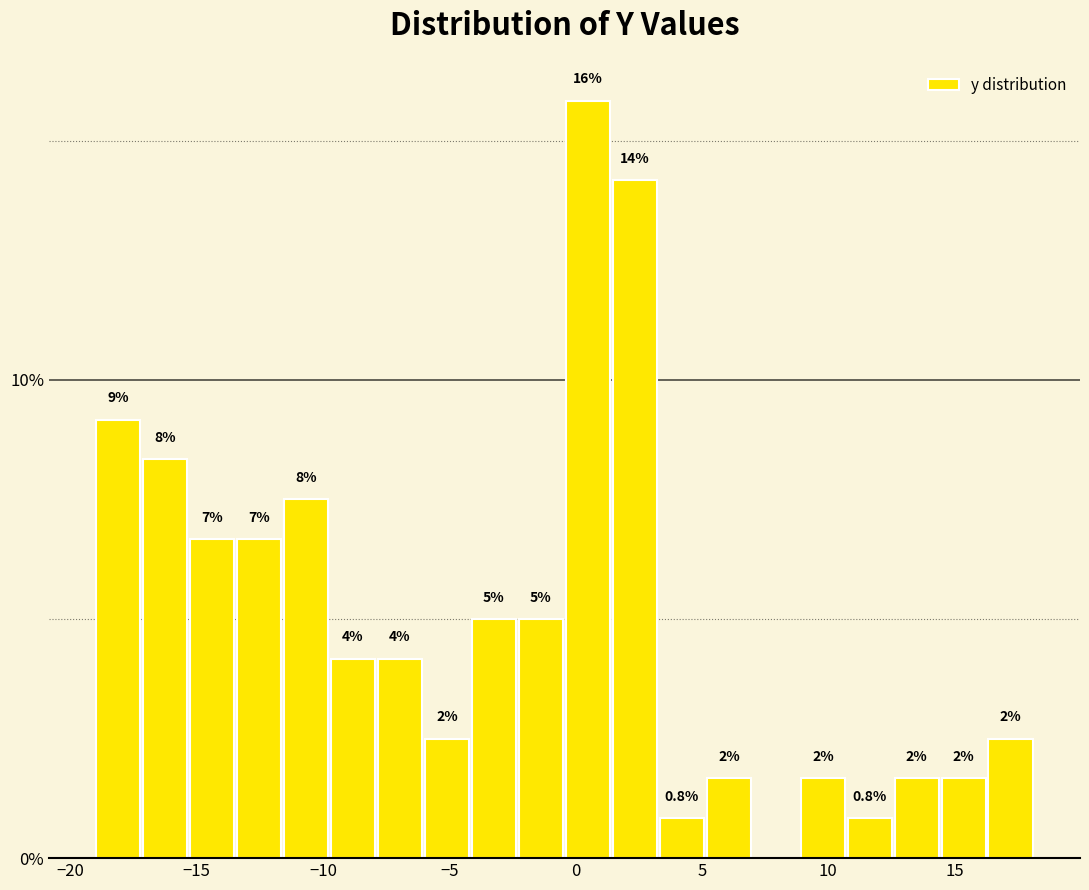

Read against the x-axis, roughly where is the centre of the tallest bar?

0.5